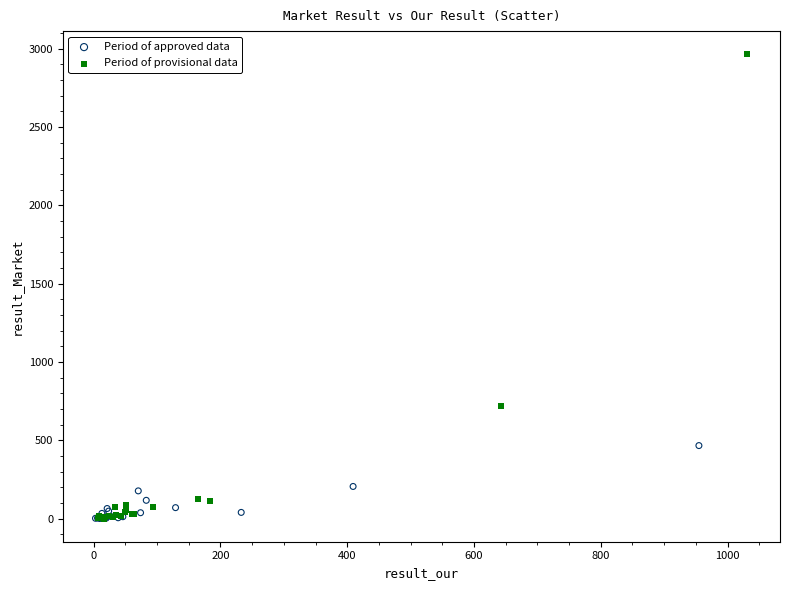

Which series contains the highest Y value?

Period of provisional data